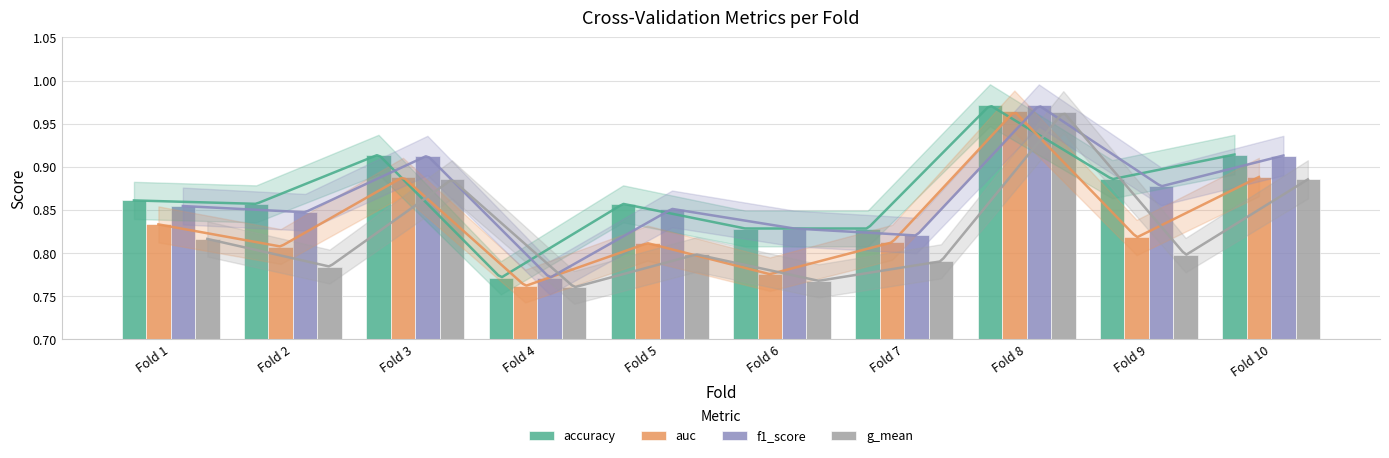

True or false: auc has a value of 0.5 at Fold 1.

False